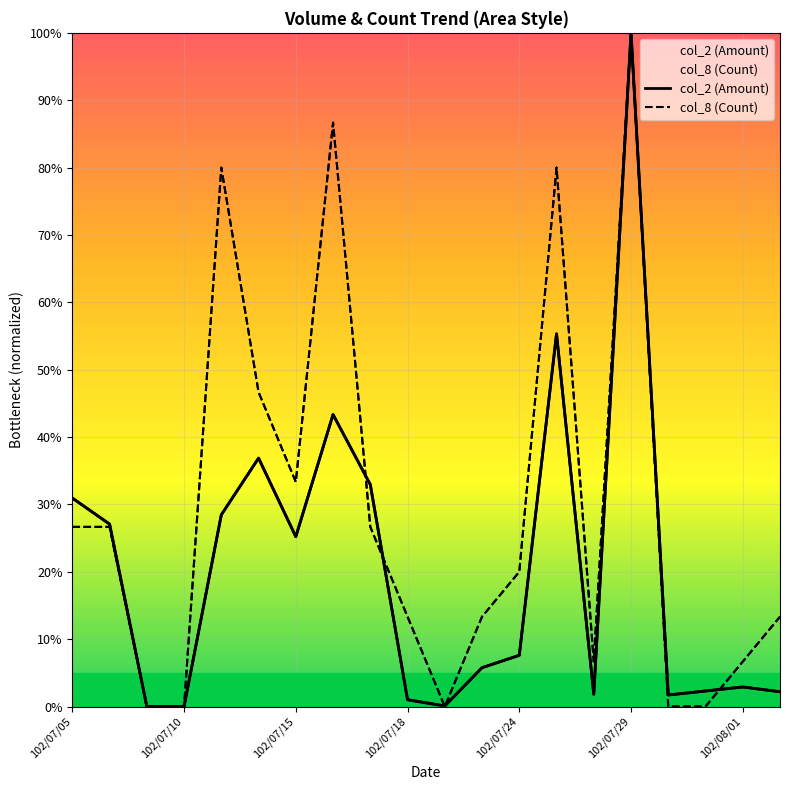

Reading left to right, extract all data points from this chart.

col_2 (Amount): 30.9	27.1	0.0	0.0	28.5	36.9	25.2	43.3	32.9	1.0	0.1	5.8	7.6	55.3	1.8	100.0	1.7	2.3	2.9	2.2
col_8 (Count): 26.7	26.7	0.0	0.0	80.0	46.7	33.3	86.7	26.7	13.3	0.0	13.3	20.0	80.0	6.7	100.0	0.0	0.0	6.7	13.3